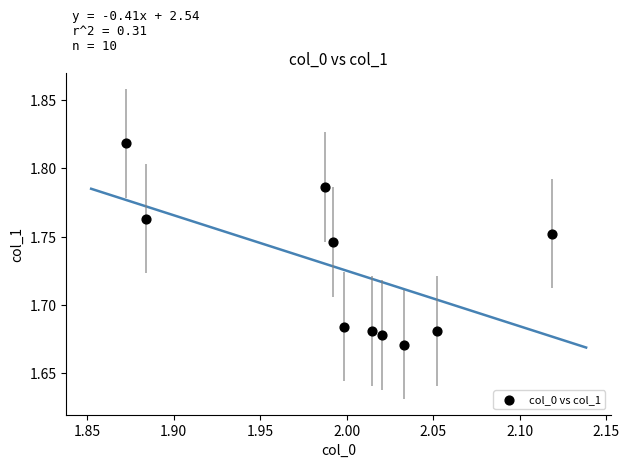

What is the average X value?

2.0